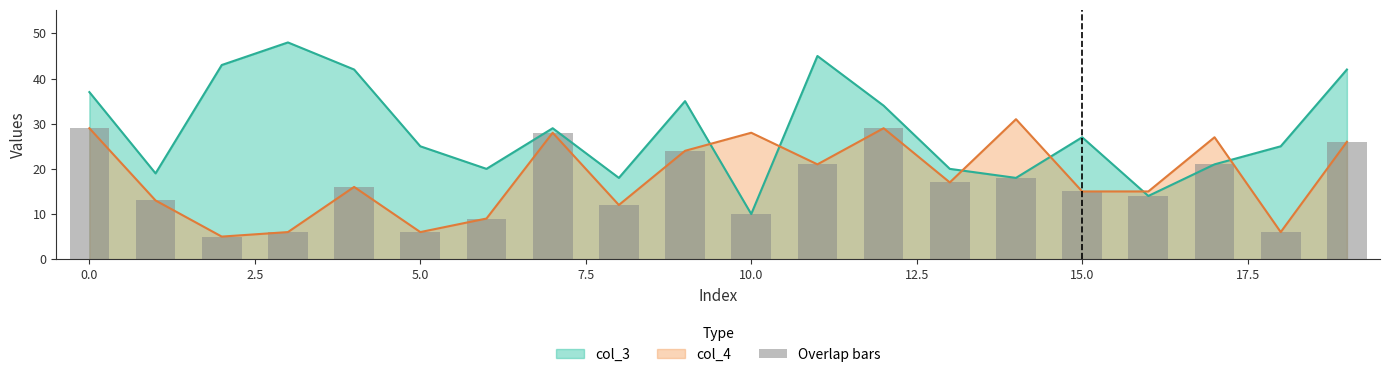

The value of col_4 at 15.0 is 6. True or false?

False